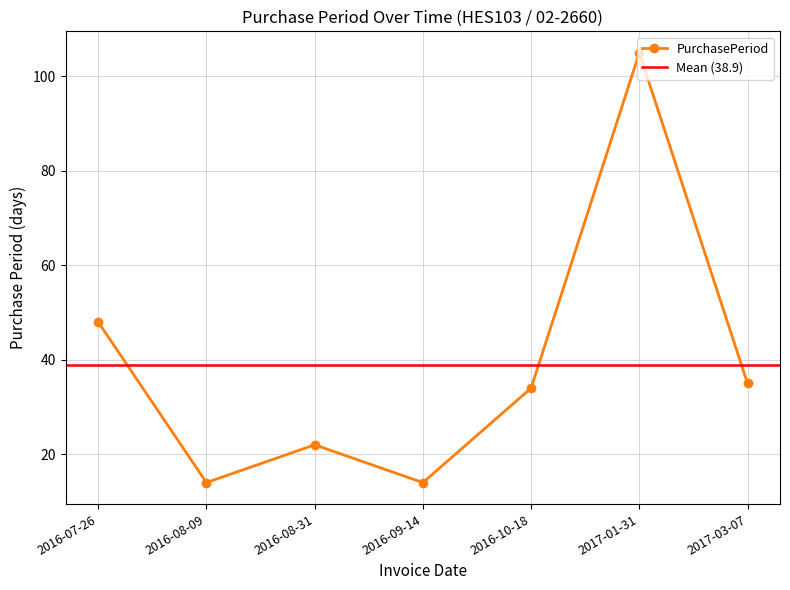

Between 2017-01-31 and 2016-07-26, which is larger?

2017-01-31